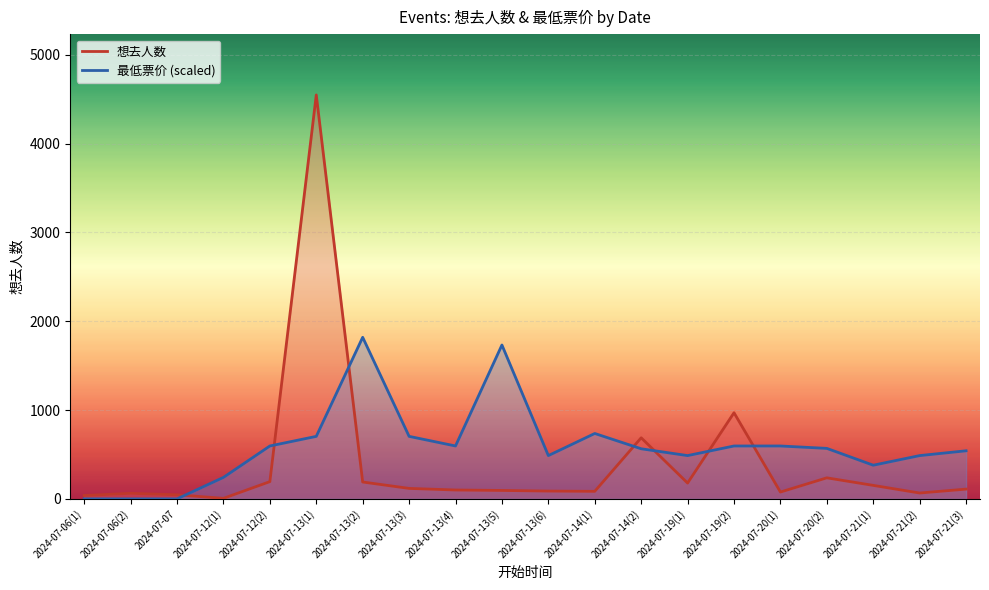

How many lines are shown in the chart?

2